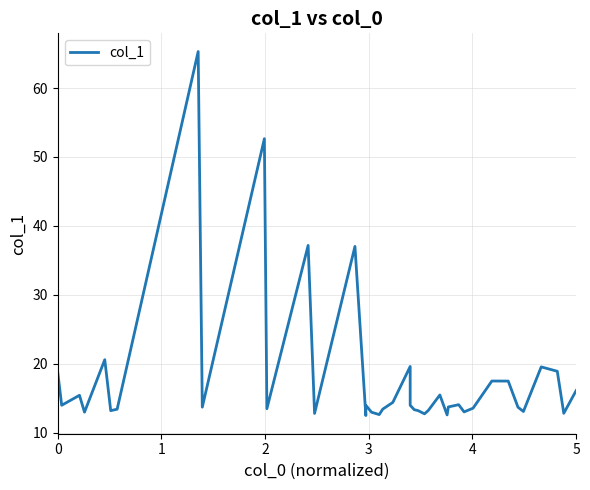

What is the difference between the maximum and minimum values?

52.8